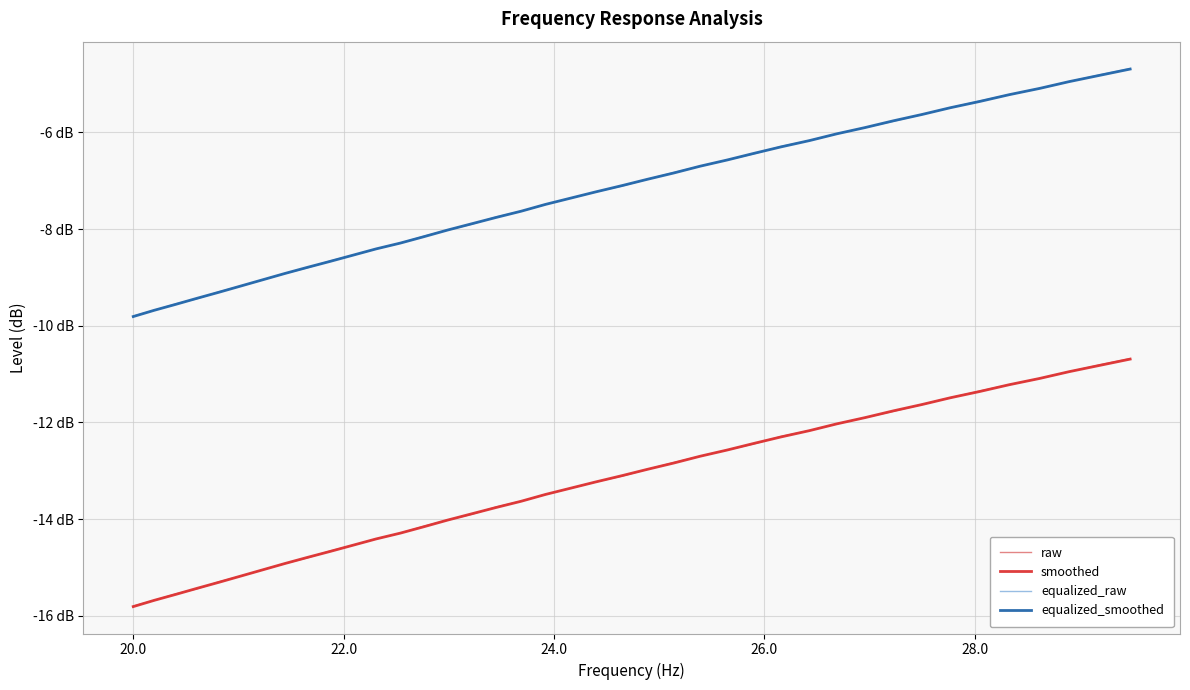

Does the chart have visible grid lines?

Yes